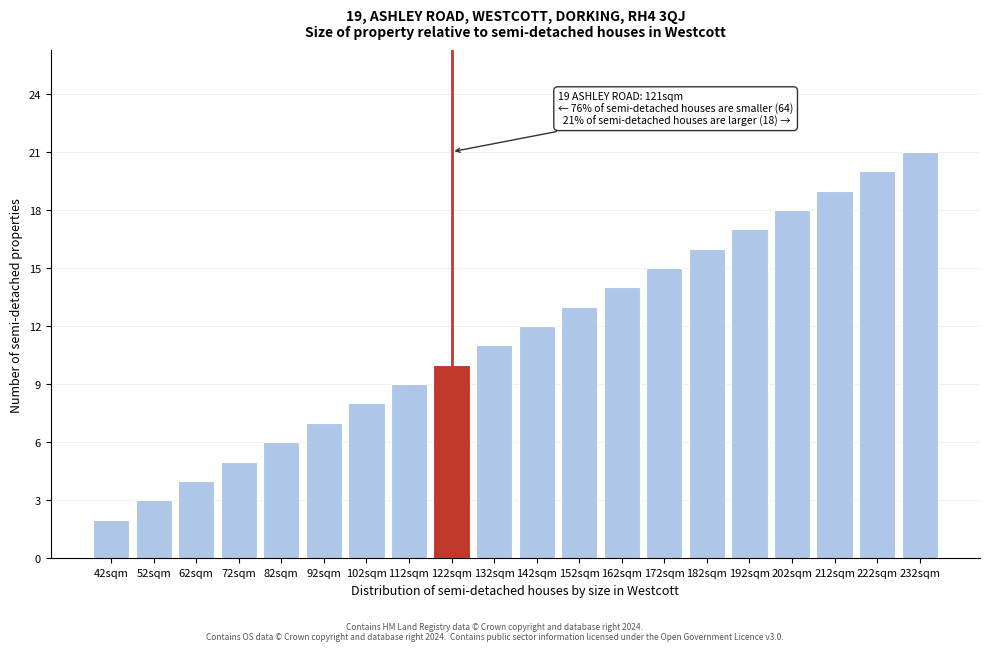

Reading left to right, extract all data points from this chart.

2	3	4	5	6	7	8	9	10	11	12	13	14	15	16	17	18	19	20	21